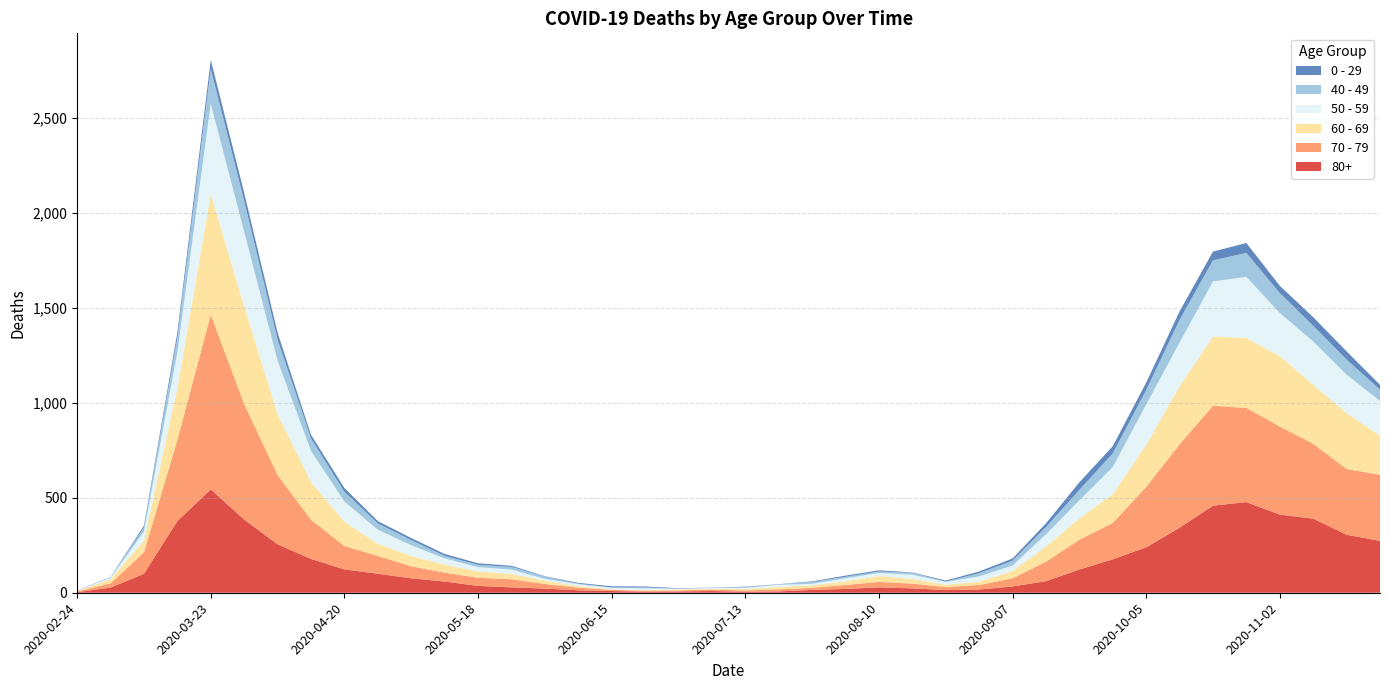

Reading left to right, list all the values displayed in this chart.

80+: 2020-02-24=3	2020-03-02=27	2020-03-09=100	2020-03-16=377	2020-03-23=544	2020-03-30=385	2020-04-06=255	2020-04-13=178	2020-04-20=123	2020-04-27=100	2020-05-04=76	2020-05-11=59	2020-05-18=36	2020-05-25=28	2020-06-01=22	2020-06-08=13	2020-06-15=9	2020-06-22=6	2020-06-29=7	2020-07-06=9	2020-07-13=5	2020-07-20=7	2020-07-27=15	2020-08-03=20	2020-08-10=28	2020-08-17=23	2020-08-24=14	2020-08-31=17	2020-09-07=33	2020-09-14=61	2020-09-21=122	2020-09-28=176	2020-10-05=239	2020-10-12=342	2020-10-19=458	2020-10-26=477	2020-11-02=411	2020-11-09=390	2020-11-16=305	2020-11-23=273
70 - 79: 2020-02-24=4	2020-03-02=22	2020-03-09=113	2020-03-16=427	2020-03-23=920	2020-03-30=608	2020-04-06=365	2020-04-13=206	2020-04-20=123	2020-04-27=94	2020-05-04=63	2020-05-11=47	2020-05-18=43	2020-05-25=43	2020-06-01=24	2020-06-08=14	2020-06-15=6	2020-06-22=5	2020-06-29=5	2020-07-06=8	2020-07-13=7	2020-07-20=11	2020-07-27=11	2020-08-03=21	2020-08-10=29	2020-08-17=25	2020-08-24=16	2020-08-31=24	2020-09-07=43	2020-09-14=102	2020-09-21=157	2020-09-28=191	2020-10-05=318	2020-10-12=439	2020-10-19=526	2020-10-26=495	2020-11-02=464	2020-11-09=394	2020-11-16=346	2020-11-23=348
60 - 69: 2020-02-24=2	2020-03-02=22	2020-03-09=61	2020-03-16=272	2020-03-23=634	2020-03-30=514	2020-04-06=320	2020-04-13=199	2020-04-20=128	2020-04-27=63	2020-05-04=54	2020-05-11=42	2020-05-18=33	2020-05-25=28	2020-06-01=18	2020-06-08=8	2020-06-15=3	2020-06-22=3	2020-06-29=6	2020-07-06=3	2020-07-13=8	2020-07-20=12	2020-07-27=13	2020-08-03=19	2020-08-10=31	2020-08-17=25	2020-08-24=12	2020-08-31=17	2020-09-07=39	2020-09-14=80	2020-09-21=112	2020-09-28=152	2020-10-05=221	2020-10-12=305	2020-10-19=364	2020-10-26=368	2020-11-02=370	2020-11-09=310	2020-11-16=294	2020-11-23=206
50 - 59: 2020-02-24=3	2020-03-02=7	2020-03-09=48	2020-03-16=190	2020-03-23=475	2020-03-30=392	2020-04-06=281	2020-04-13=163	2020-04-20=106	2020-04-27=75	2020-05-04=57	2020-05-11=33	2020-05-18=23	2020-05-25=23	2020-06-01=9	2020-06-08=10	2020-06-15=8	2020-06-22=9	2020-06-29=3	2020-07-06=5	2020-07-13=6	2020-07-20=12	2020-07-27=8	2020-08-03=16	2020-08-10=16	2020-08-17=22	2020-08-24=15	2020-08-31=28	2020-09-07=28	2020-09-14=64	2020-09-21=95	2020-09-28=142	2020-10-05=212	2020-10-12=230	2020-10-19=290	2020-10-26=322	2020-11-02=227	2020-11-09=228	2020-11-16=202	2020-11-23=182
40 - 49: 2020-02-24=0	2020-03-02=5	2020-03-09=21	2020-03-16=79	2020-03-23=183	2020-03-30=163	2020-04-06=111	2020-04-13=66	2020-04-20=51	2020-04-27=33	2020-05-04=27	2020-05-11=13	2020-05-18=12	2020-05-25=14	2020-06-01=12	2020-06-08=3	2020-06-15=2	2020-06-22=5	2020-06-29=1	2020-07-06=1	2020-07-13=4	2020-07-20=2	2020-07-27=10	2020-08-03=8	2020-08-10=8	2020-08-17=10	2020-08-24=2	2020-08-31=17	2020-09-07=26	2020-09-14=38	2020-09-21=55	2020-09-28=72	2020-10-05=76	2020-10-12=120	2020-10-19=111	2020-10-26=126	2020-11-02=105	2020-11-09=83	2020-11-16=80	2020-11-23=60
0 - 29: 2020-02-24=1	2020-03-02=0	2020-03-09=10	2020-03-16=25	2020-03-23=47	2020-03-30=42	2020-04-06=36	2020-04-13=19	2020-04-20=20	2020-04-27=12	2020-05-04=11	2020-05-11=10	2020-05-18=8	2020-05-25=6	2020-06-01=2	2020-06-08=4	2020-06-15=6	2020-06-22=5	2020-06-29=2	2020-07-06=1	2020-07-13=2	2020-07-20=1	2020-07-27=3	2020-08-03=6	2020-08-10=6	2020-08-17=2	2020-08-24=5	2020-08-31=9	2020-09-07=11	2020-09-14=20	2020-09-21=40	2020-09-28=38	2020-10-05=39	2020-10-12=44	2020-10-19=46	2020-10-26=52	2020-11-02=38	2020-11-09=45	2020-11-16=43	2020-11-23=25